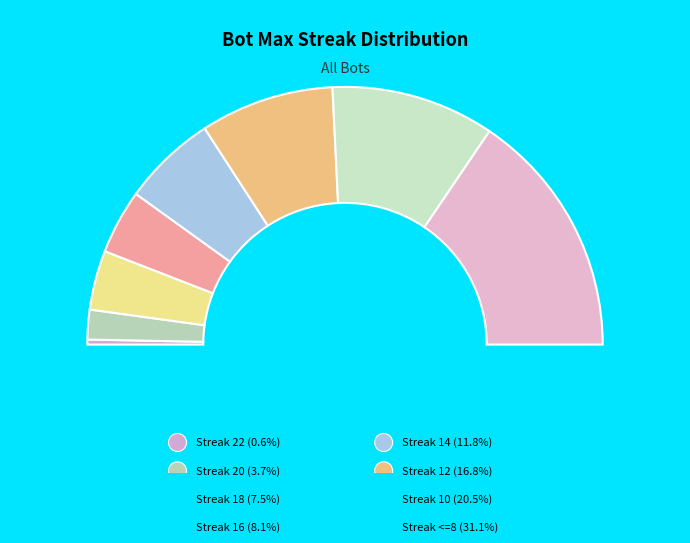

Does any single category account for the majority?

No